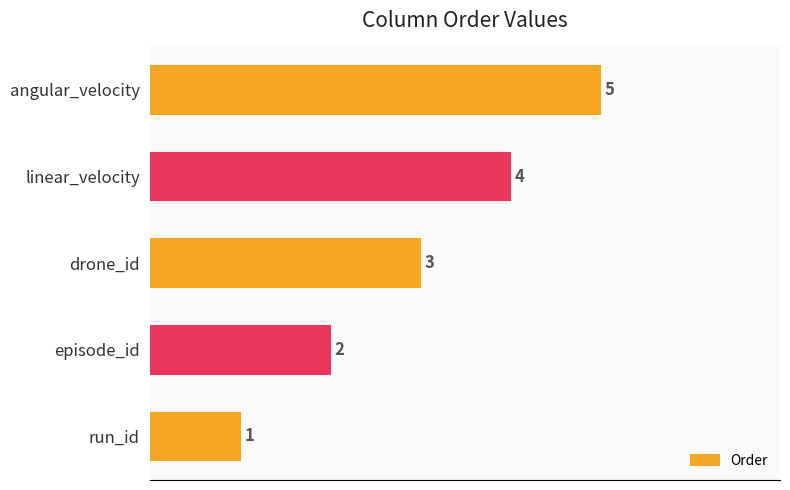

List the labels in order of value, largest first.

angular_velocity, linear_velocity, drone_id, episode_id, run_id